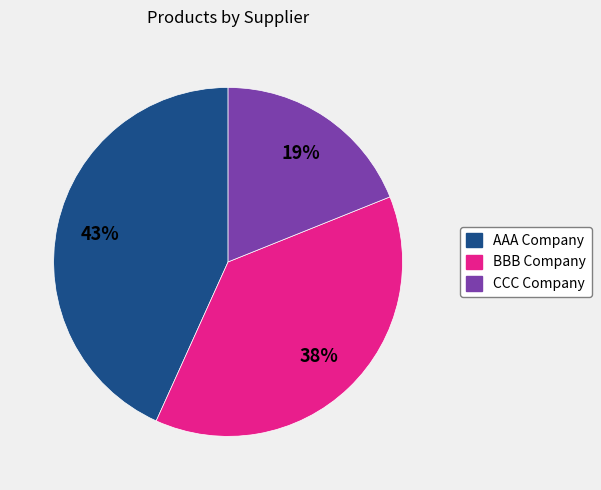

How many segments does this pie chart have?

3